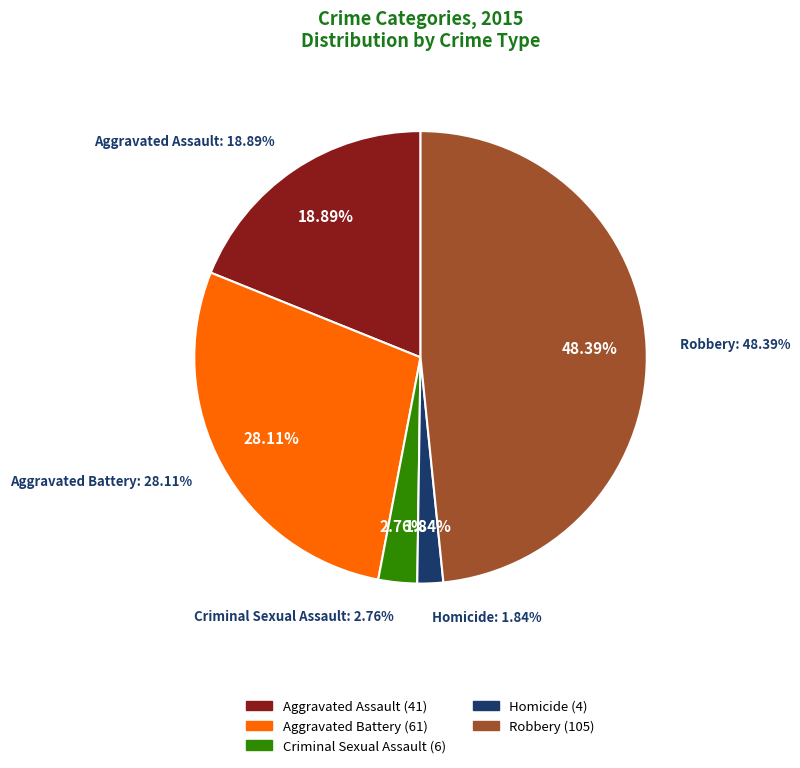

To the nearest percent, what is the average slice percentage?

20%